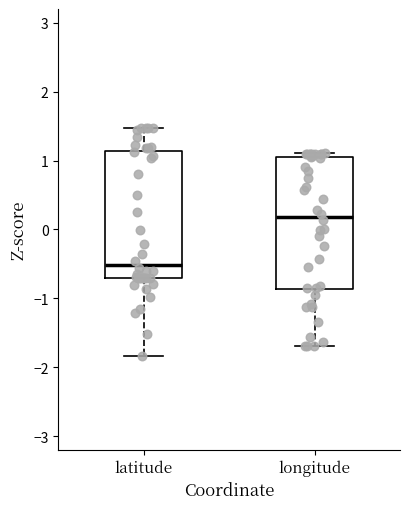

Where is the lower edge of the box for latitude on the y-axis? The values are not printed on the chart, so give them approximately, as read against the axis.

-0.7